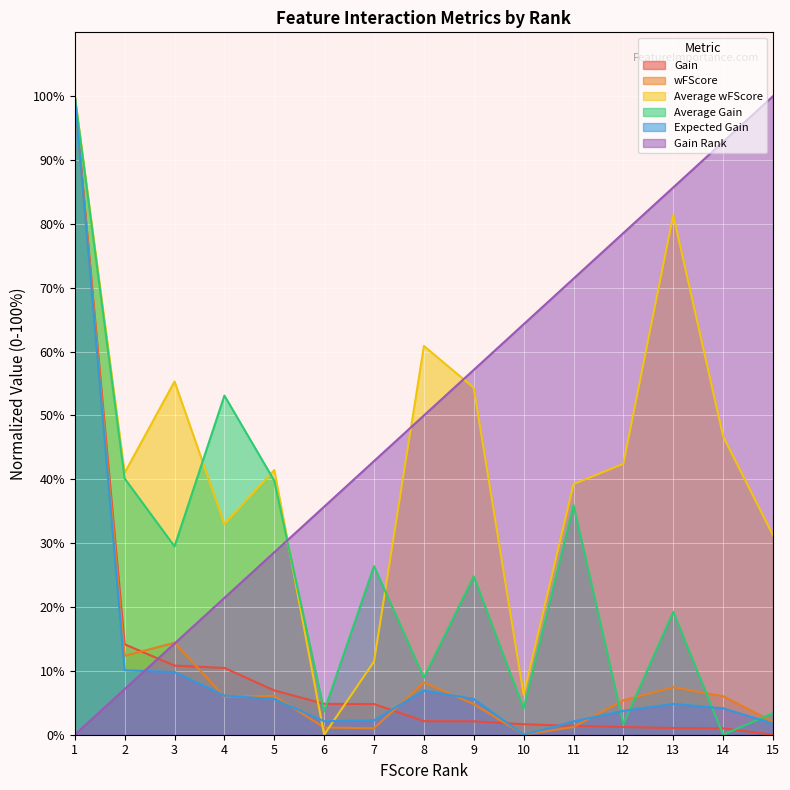

Reading left to right, extract all data points from this chart.

Gain: 100.0	14.2	10.8	10.5	6.9	4.8	4.8	2.1	2.1	1.6	1.4	1.2	1.0	1.0	0.0
wFScore: 100.0	12.4	14.4	6.0	6.1	1.1	1.0	8.2	4.8	0.0	1.2	5.4	7.4	6.0	2.0
Average wFScore: 100.0	41.0	55.3	33.0	41.4	0.0	11.5	60.9	54.3	6.3	39.2	42.4	81.4	46.7	31.2
Average Gain: 100.0	40.1	29.5	53.1	39.8	3.7	26.4	8.9	24.8	4.1	36.0	1.7	19.2	0.0	3.4
Expected Gain: 100.0	10.1	9.8	6.1	5.6	2.1	2.3	6.9	5.6	0.0	2.1	3.7	4.8	4.1	1.7
Gain Rank: 0.0	7.1	14.3	21.4	28.6	35.7	42.9	50.0	57.1	64.3	71.4	78.6	85.7	92.9	100.0